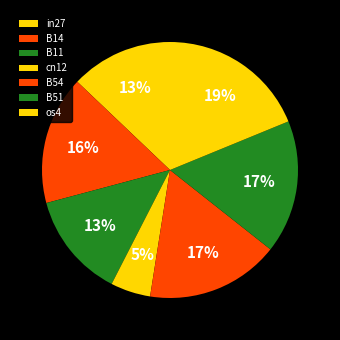

Combined, do B51 and B54 account for over 50%?

No